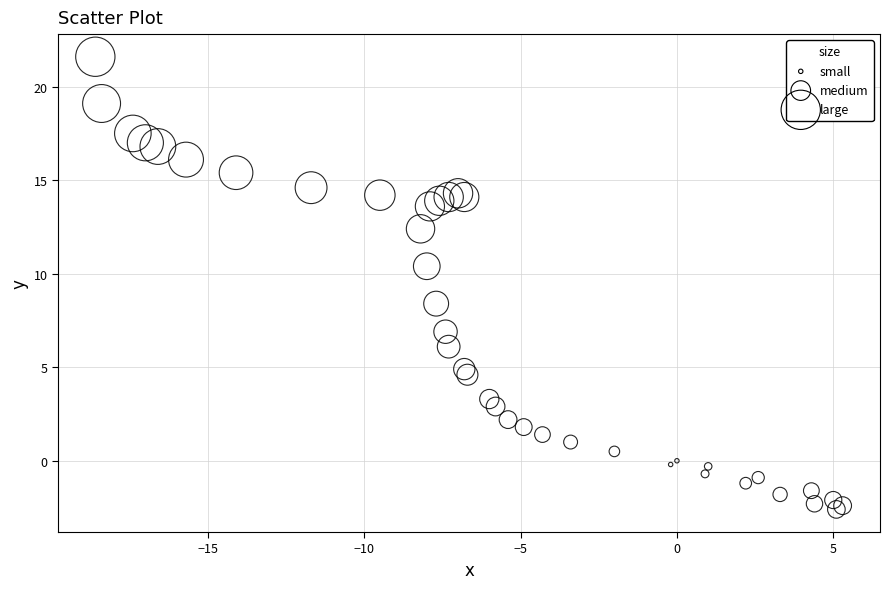

What Y value in the scatter plot is closest to 9?

8.4